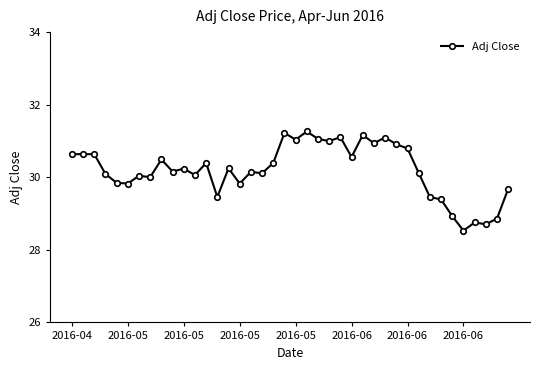

What is the value of the 22nd point from the left?

31.3